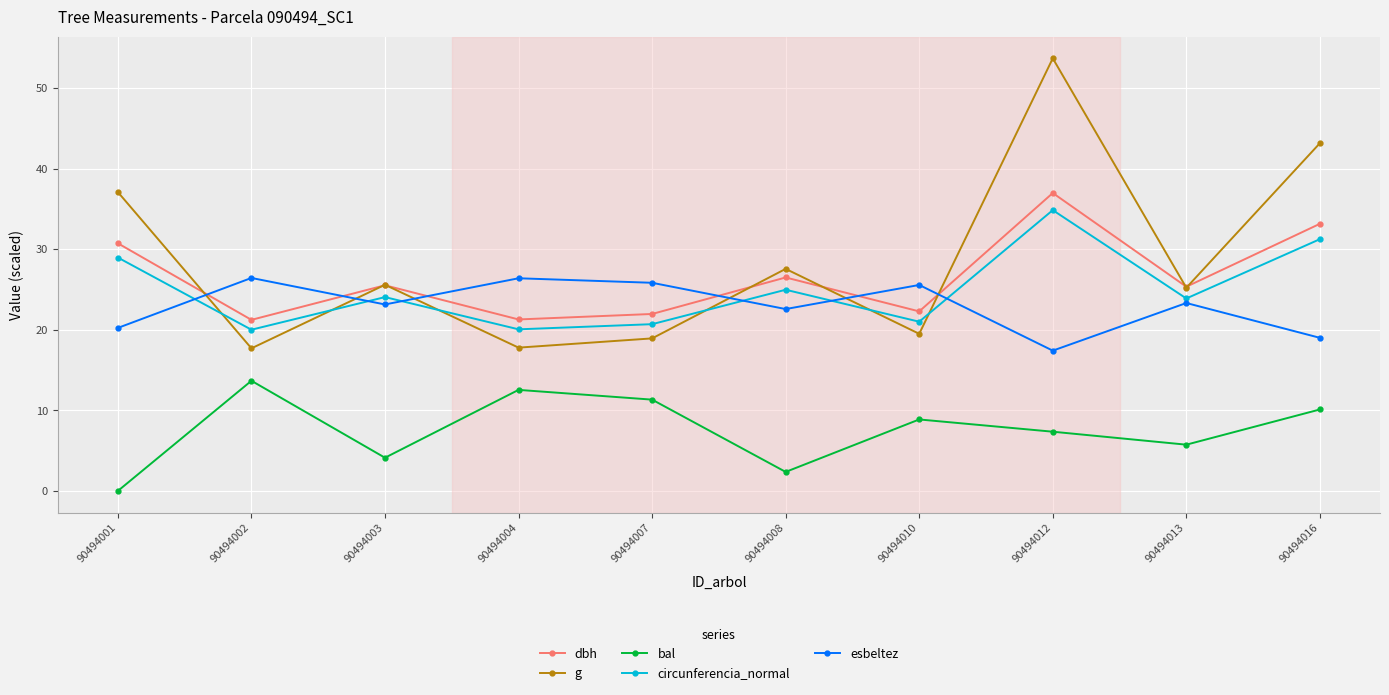

What is the spread (max minus min) of values at 90494001?

37.1